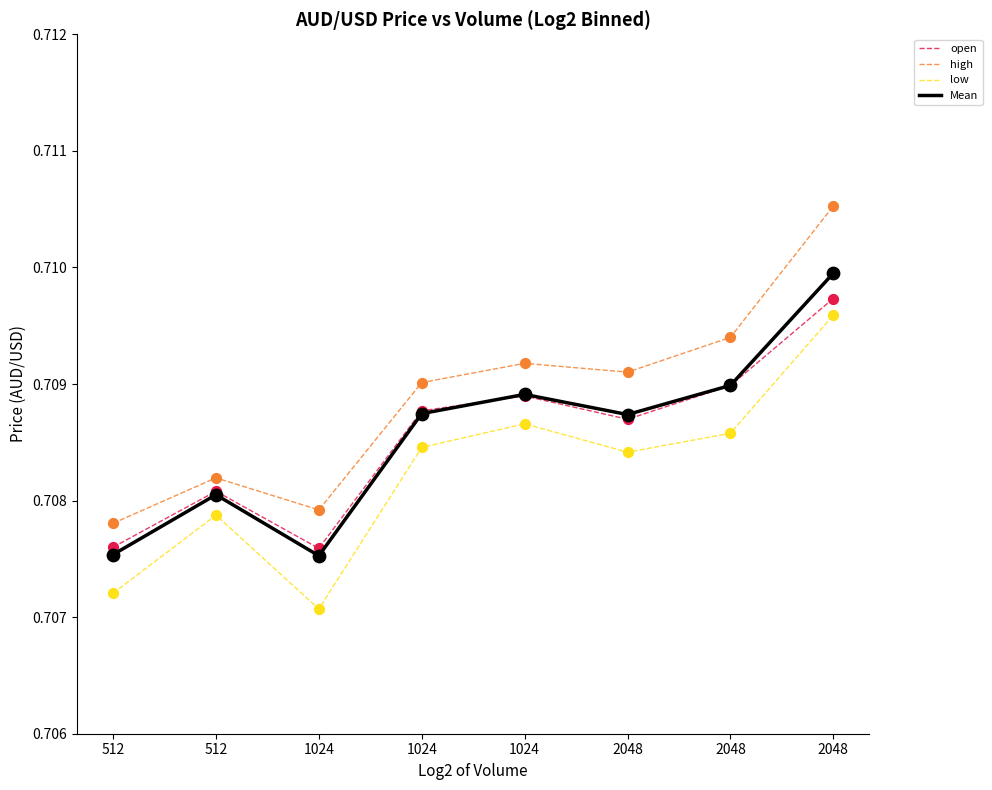

What are all the series names shown in the legend?

open, high, low, Mean